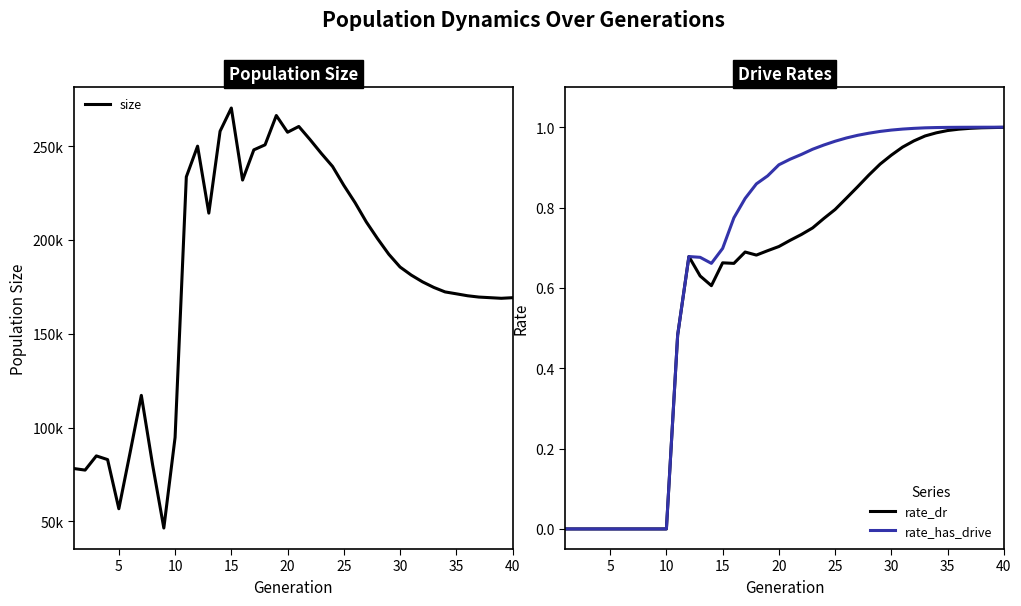

Does the chart have visible grid lines?

No